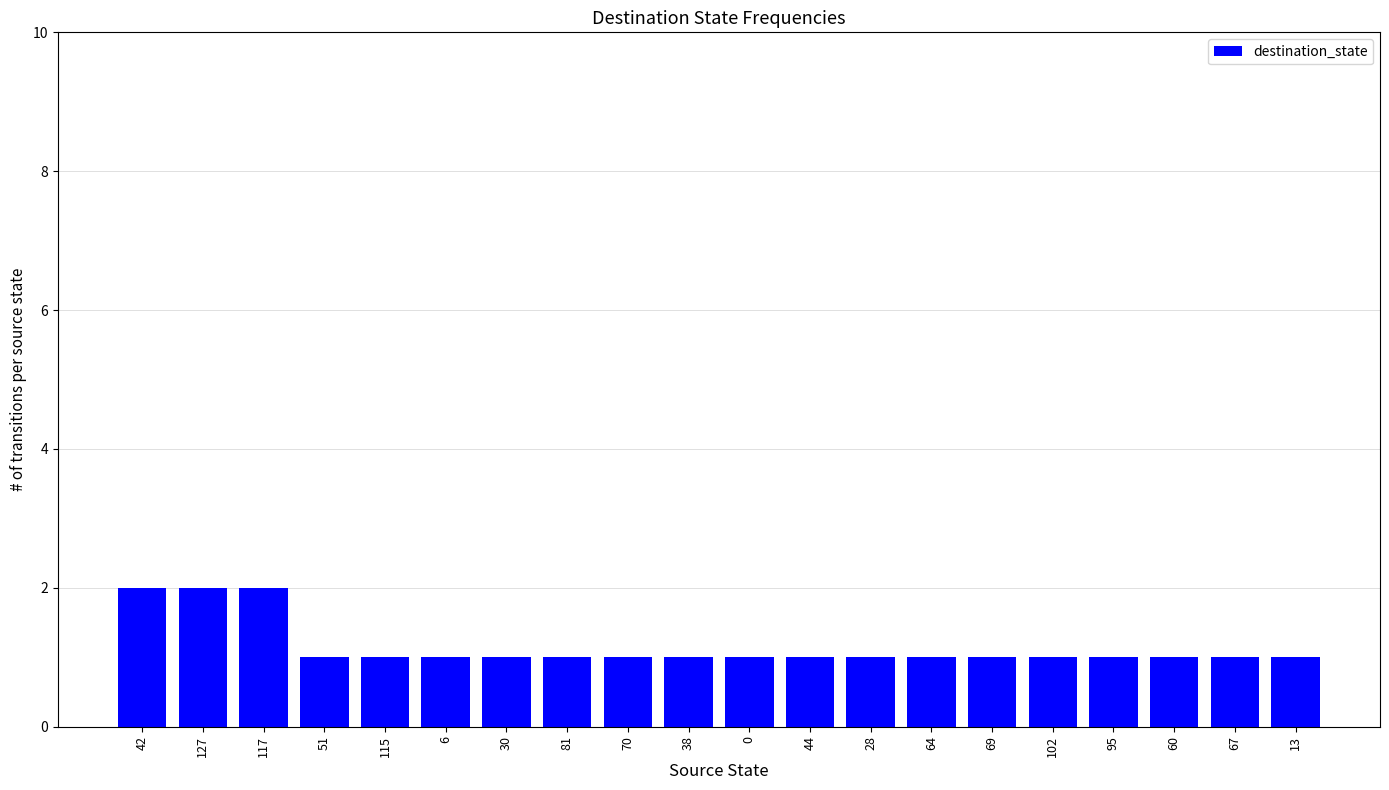

What is the smallest value displayed?

1